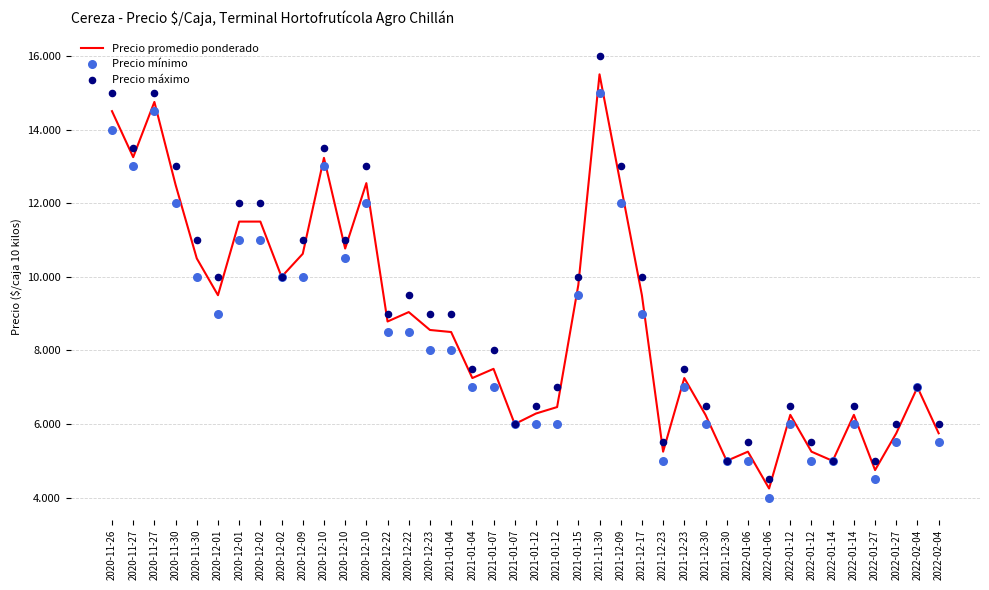

At which category is the sum across all series the highest?

2021-11-30